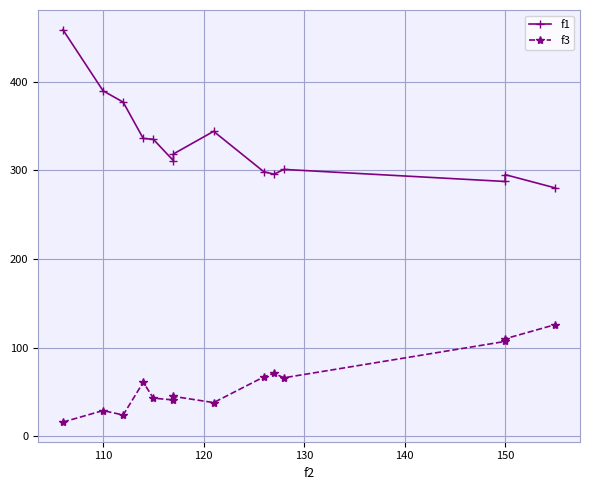

Reading right to left, what are all the values shown in this chart?

f1: 280.2	295.2	287.5	301.1	295.7	298.4	344.1	318.5	310.9	335.1	336.0	377.0	389.8	458.8
f3: 126.0	110.0	107.0	66.0	71.0	67.0	38.0	45.0	41.0	43.0	61.0	24.0	29.0	16.0